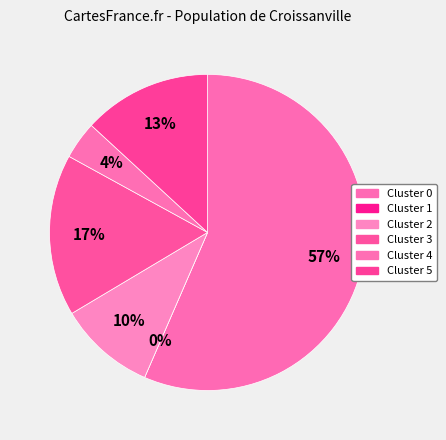

What percentage do 2 and 0 together represent?

66.4%